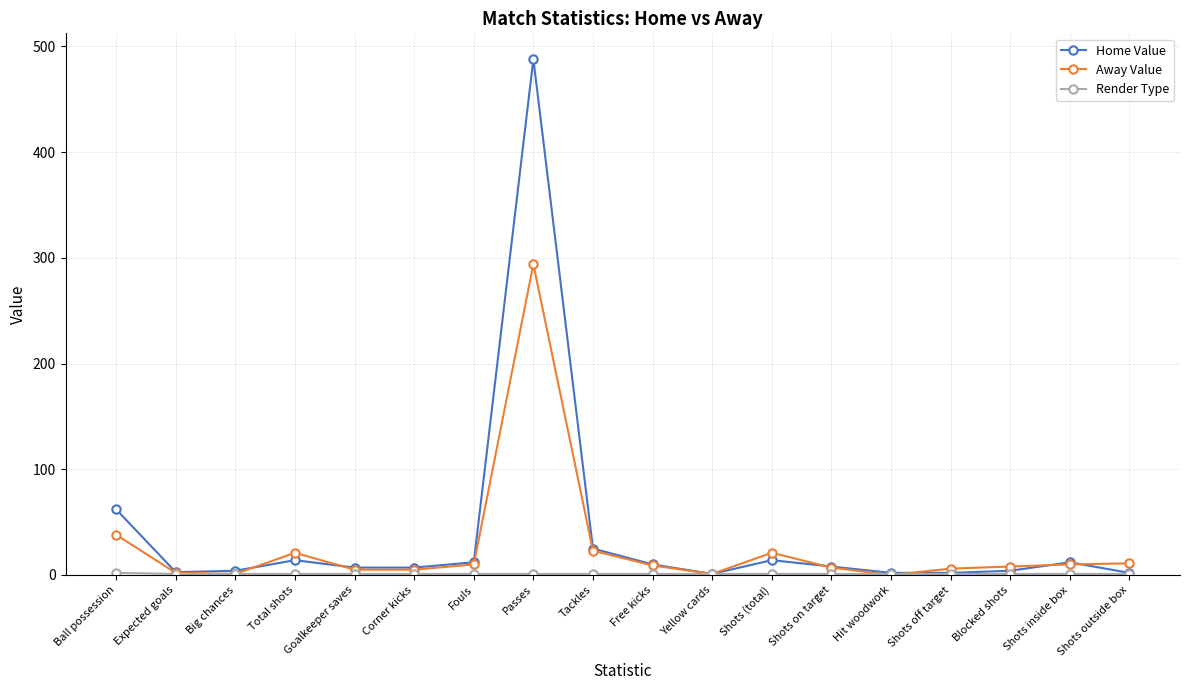

Which series has the largest total across all categories?

Home Value